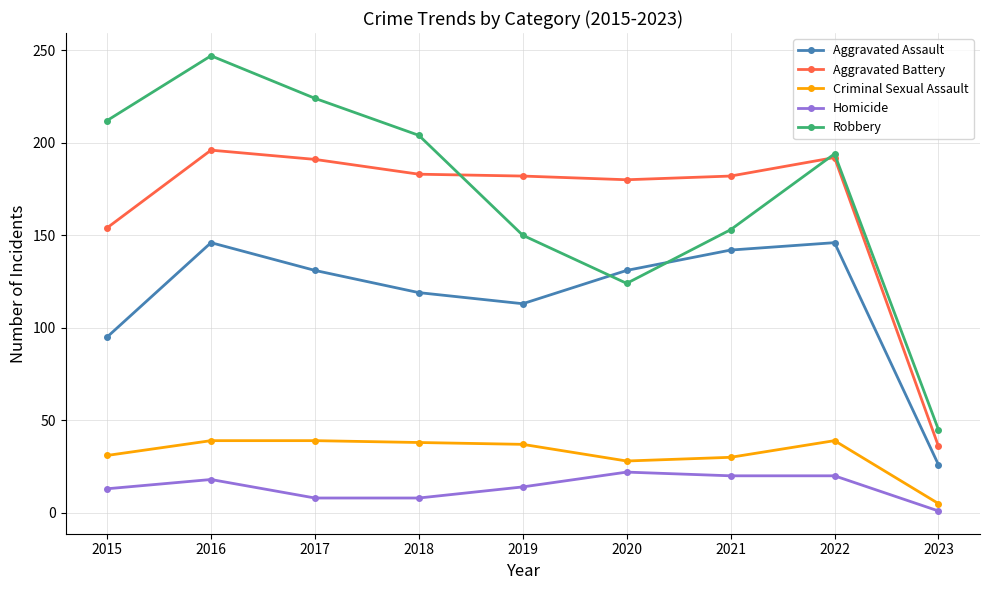

Rank the series at 2017 from highest to lowest value.

Robbery, Aggravated Battery, Aggravated Assault, Criminal Sexual Assault, Homicide